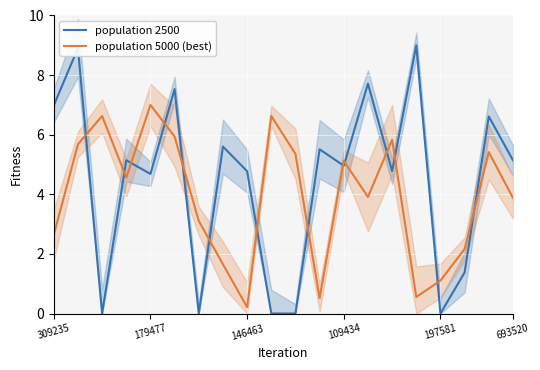

After their last crossing, which series has the higher values: population 2500 or population 5000 (best)?

population 2500